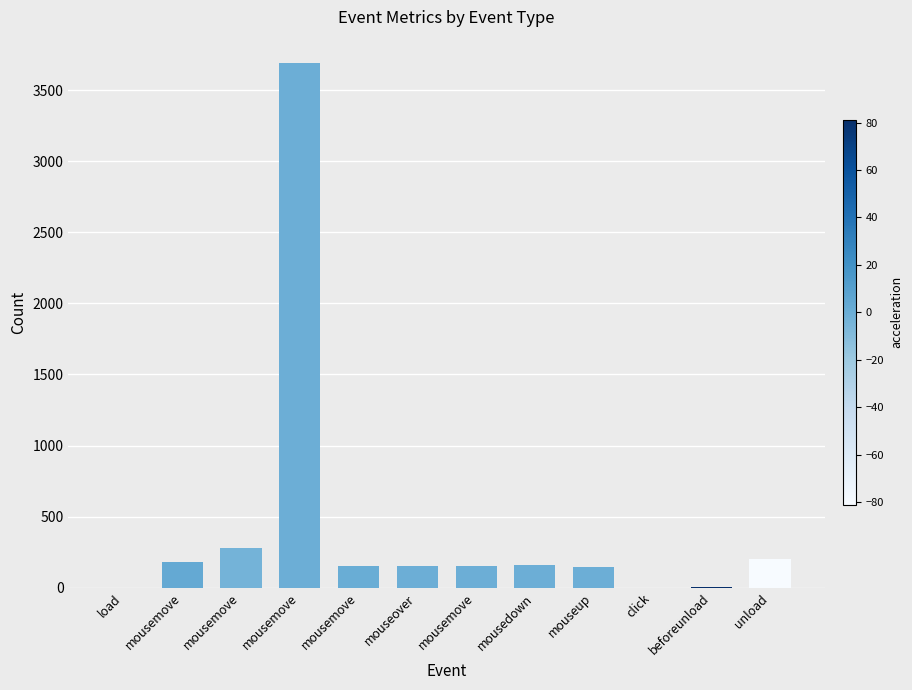

What is the maximum value shown in the chart?

3690